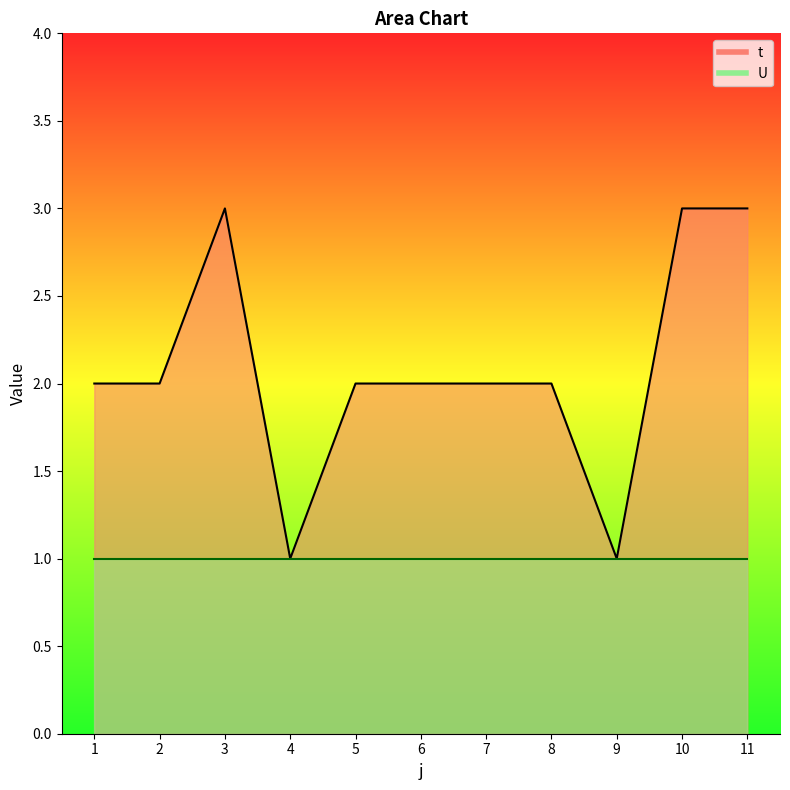

Reading left to right, what are all the values shown in this chart?

2	2	3	1	2	2	2	2	1	3	3